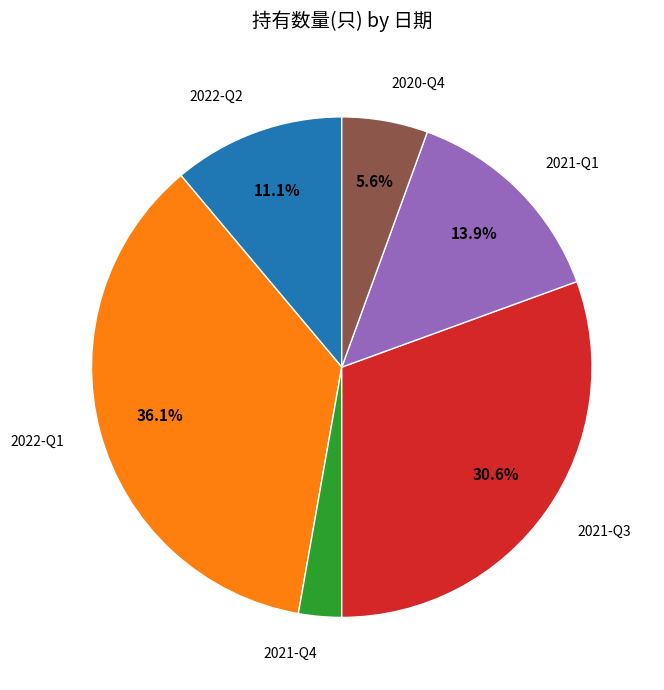

Is there a majority slice in this chart?

No